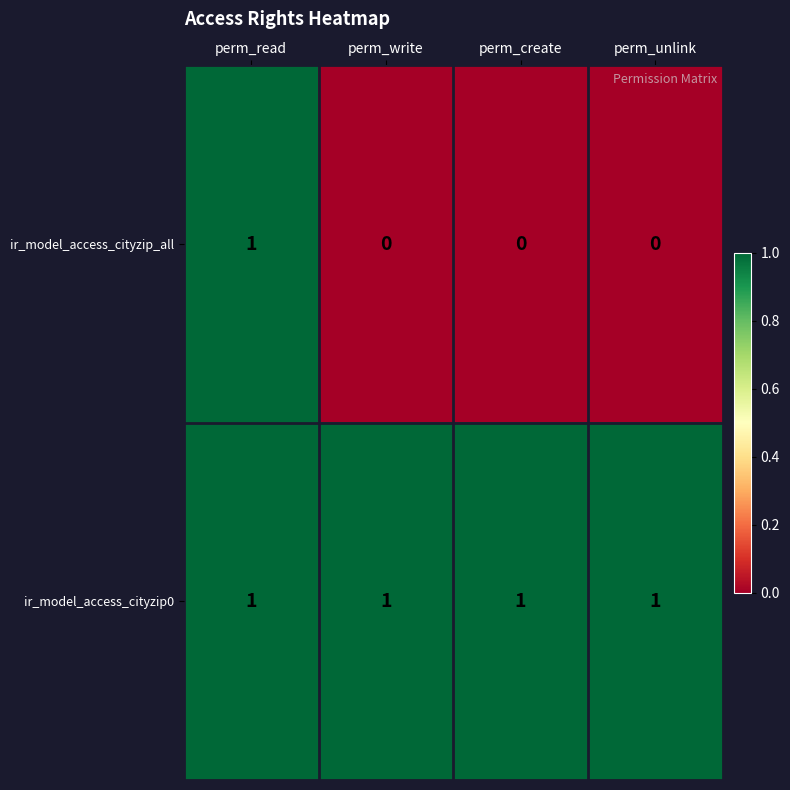

At how many categories does at least one series exceed 0?

4